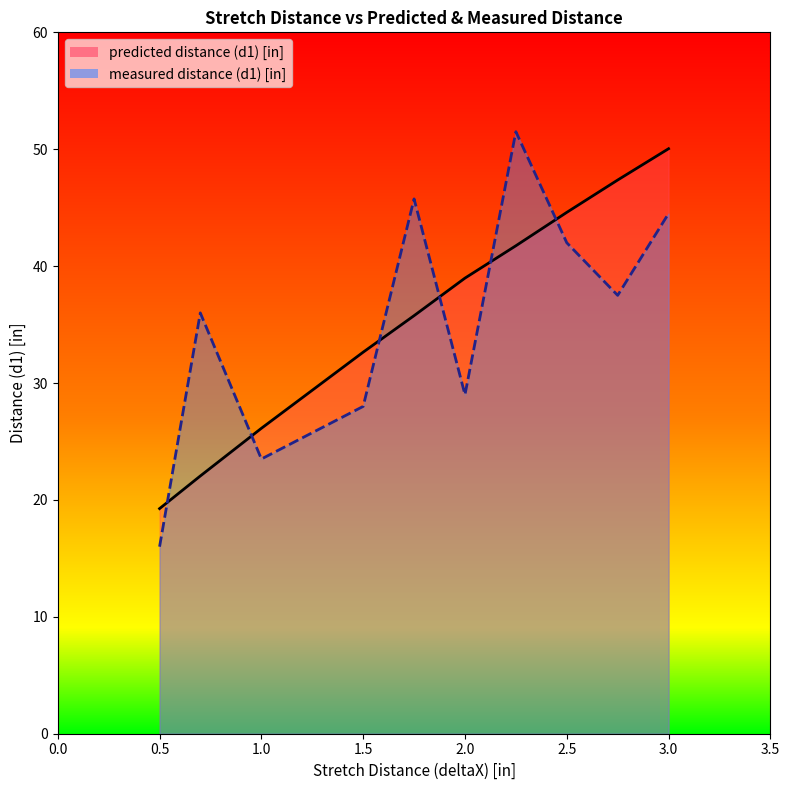

What is the difference between the maximum and minimum values in the measured distance (d1) [in] series?

35.5